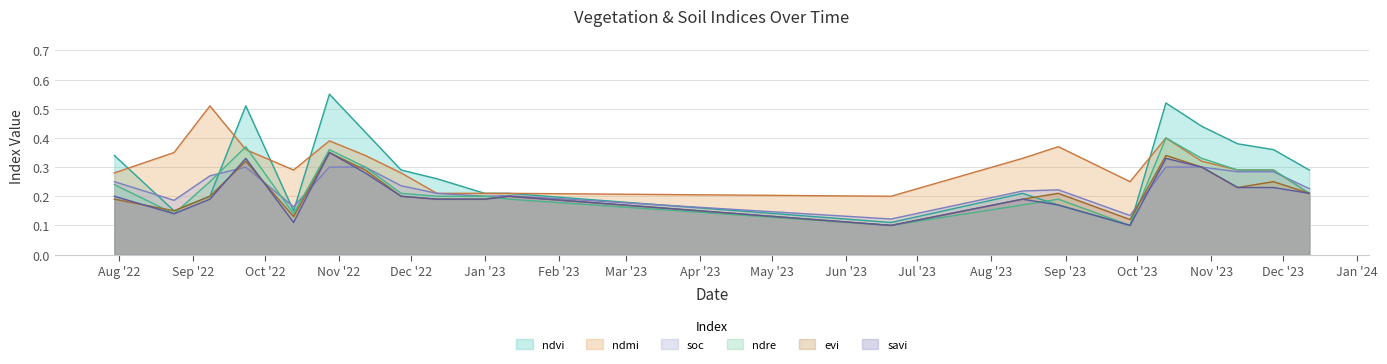

Does the chart have visible grid lines?

Yes